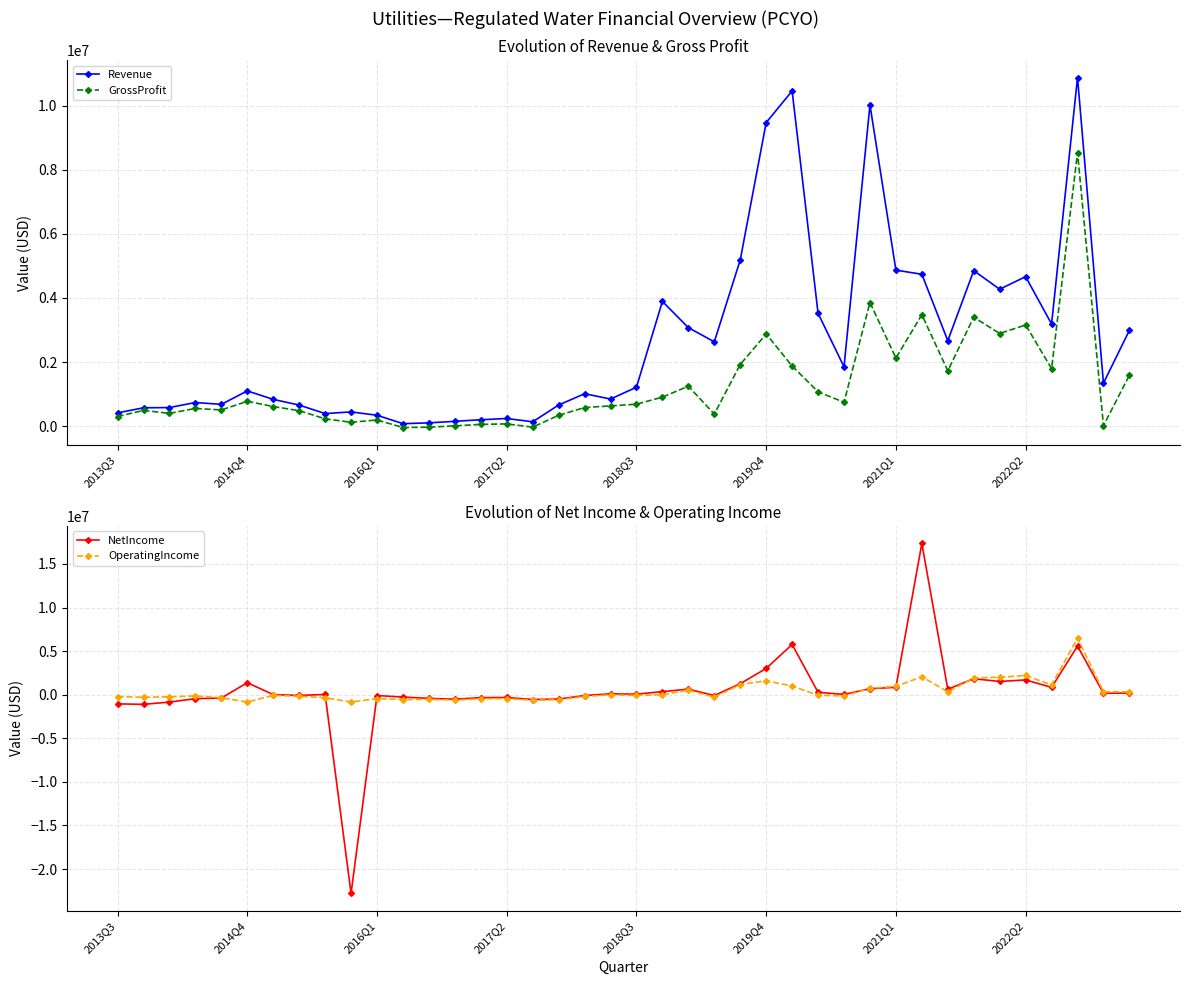

How many data points does each series have?

40